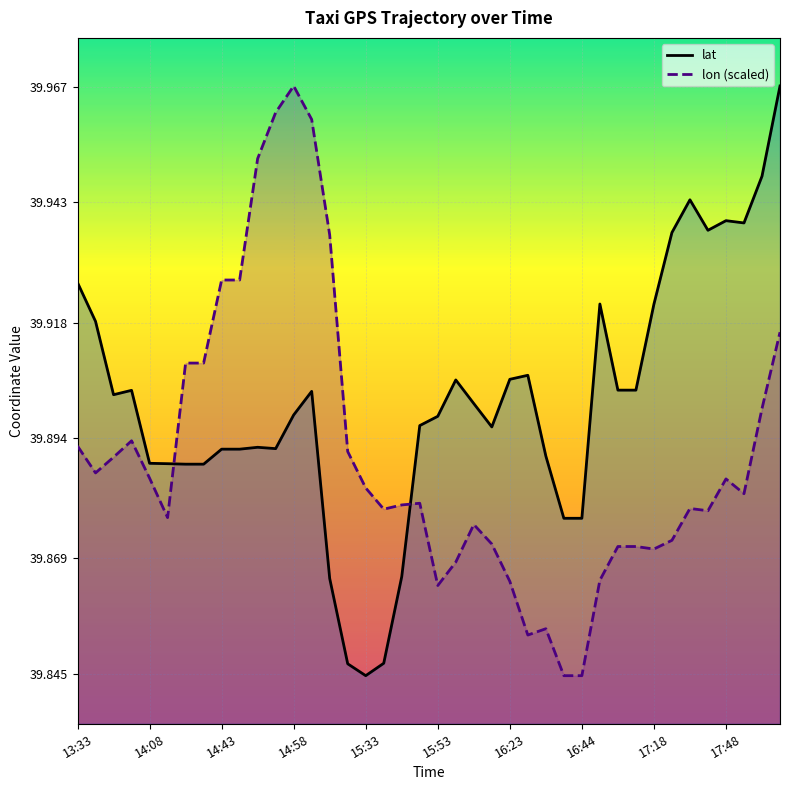

Which series has the largest total across all categories?

lat